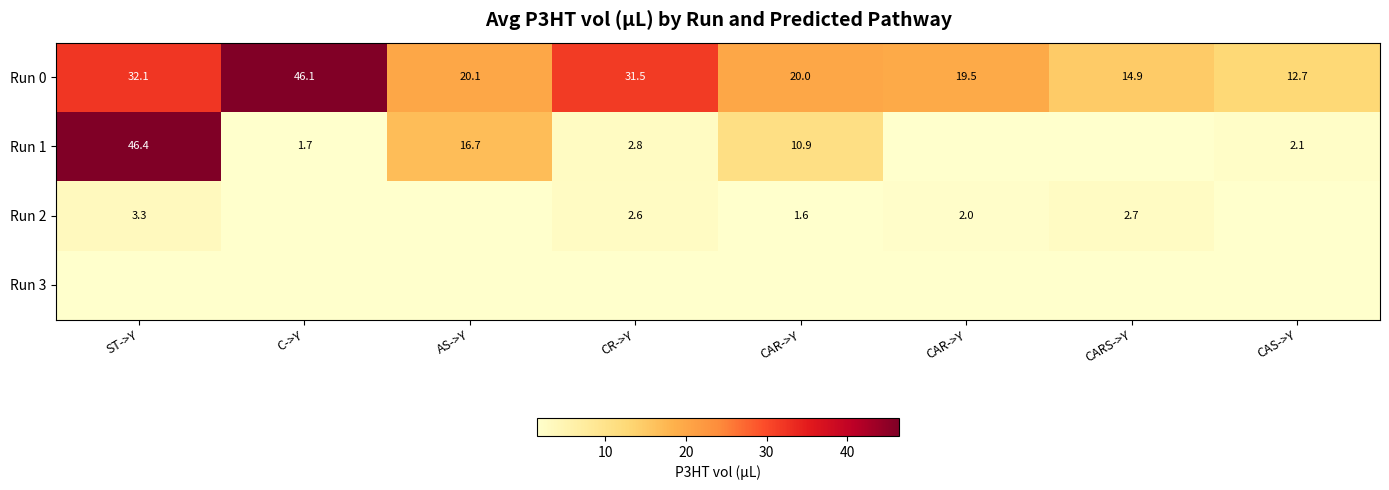

Between CR->Y and CAR->Y, which series saw the biggest shift?

Run 0